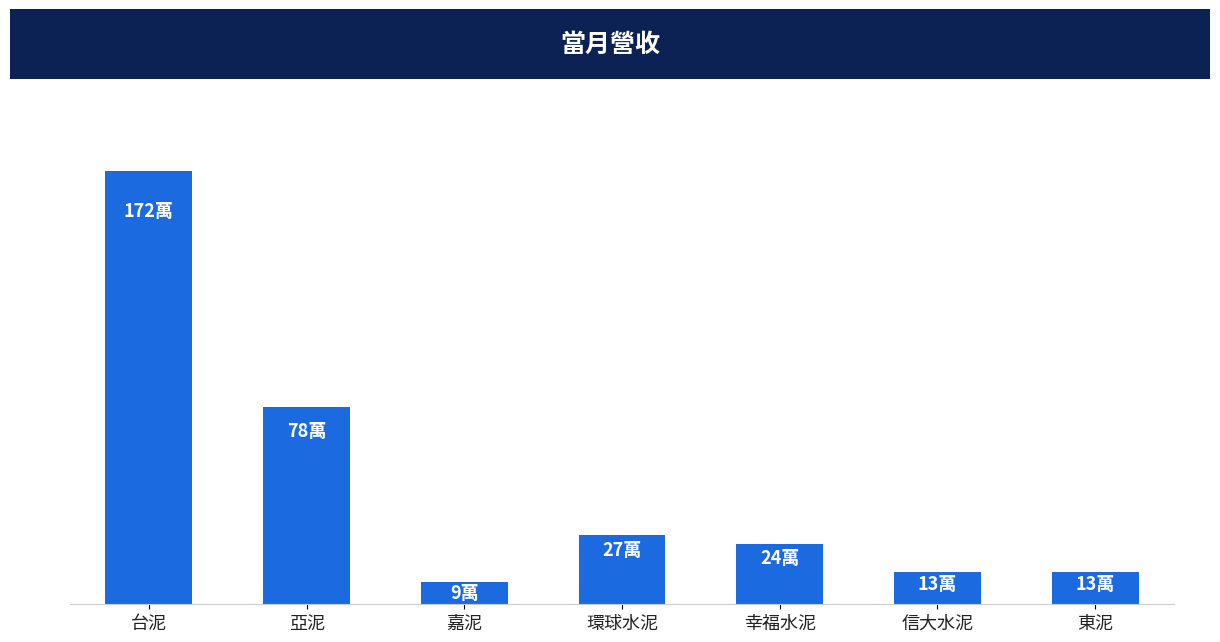

Reading left to right, transcribe all the data shown in this chart.

台泥=1723441	亞泥=784369	嘉泥=90503	環球水泥=273966	幸福水泥=238923	信大水泥=130079	東泥=129548